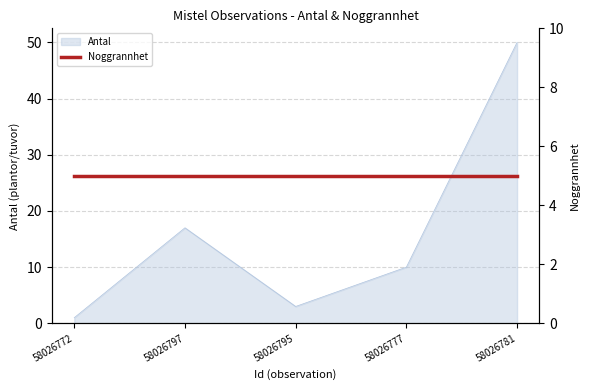

At which label does the data first exceed 10?

58026797